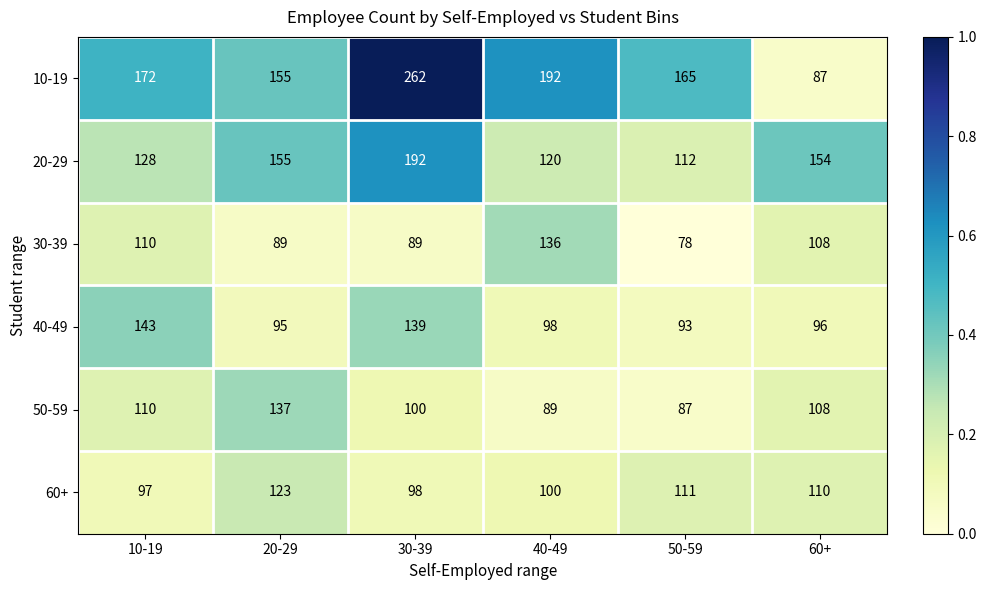

Read the 50-59 value at 10-19.

110